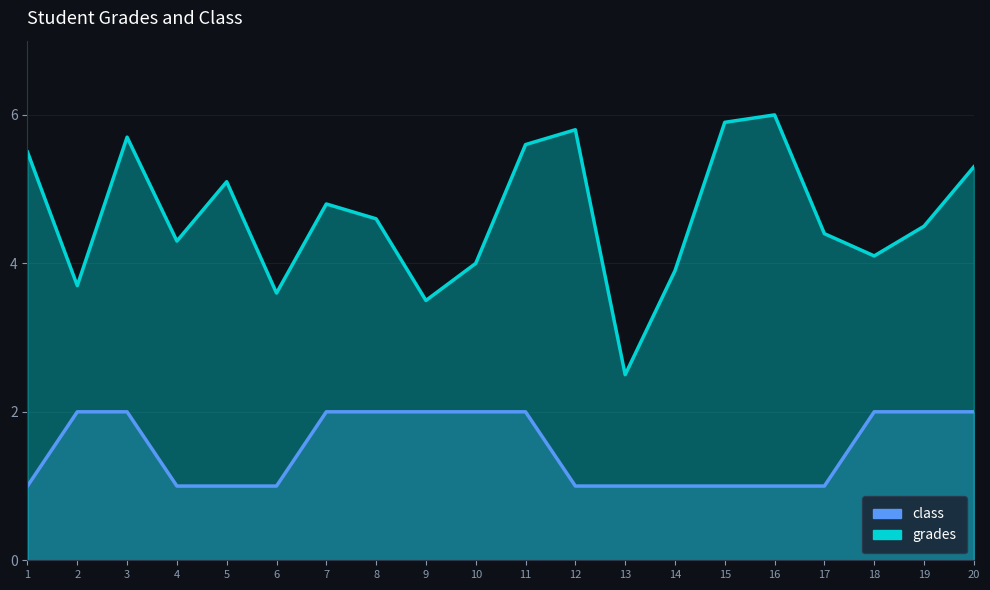

Which series changed the most between 8 and 13?

grades